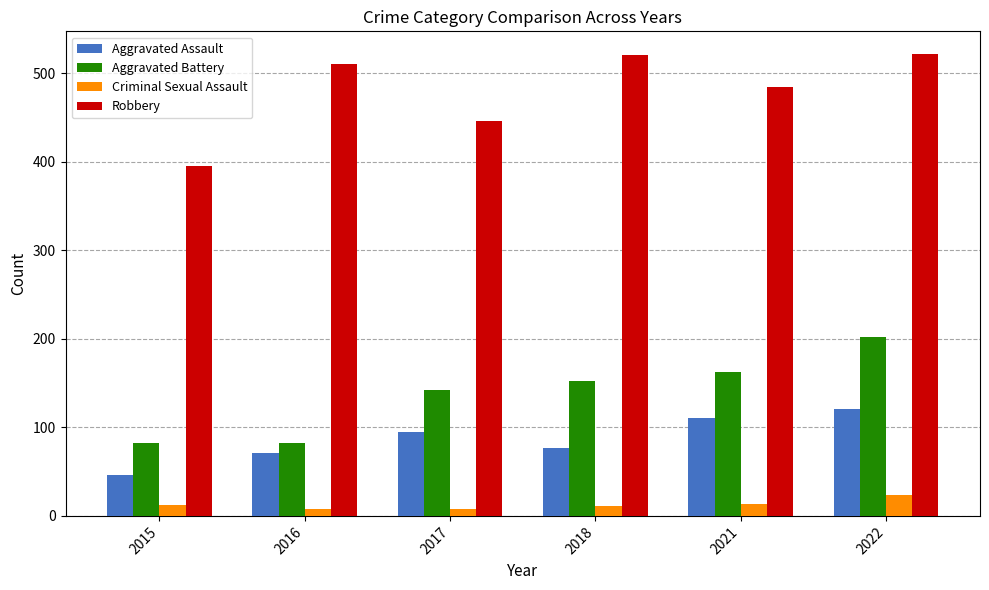

What is the difference between the maximum and minimum values in the Aggravated Assault series?

75